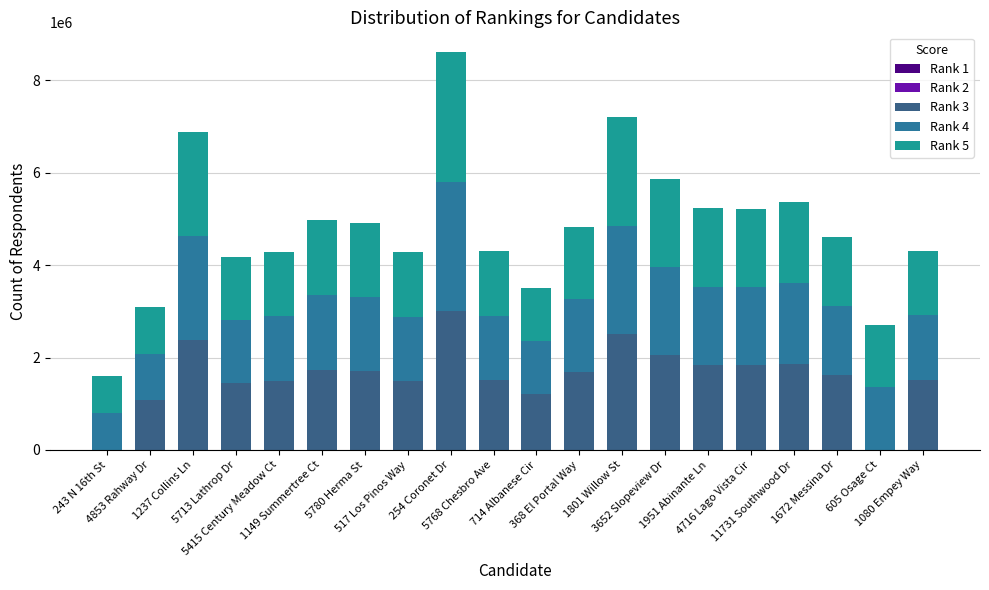

What is the sum of all Rank 1 values?

84158